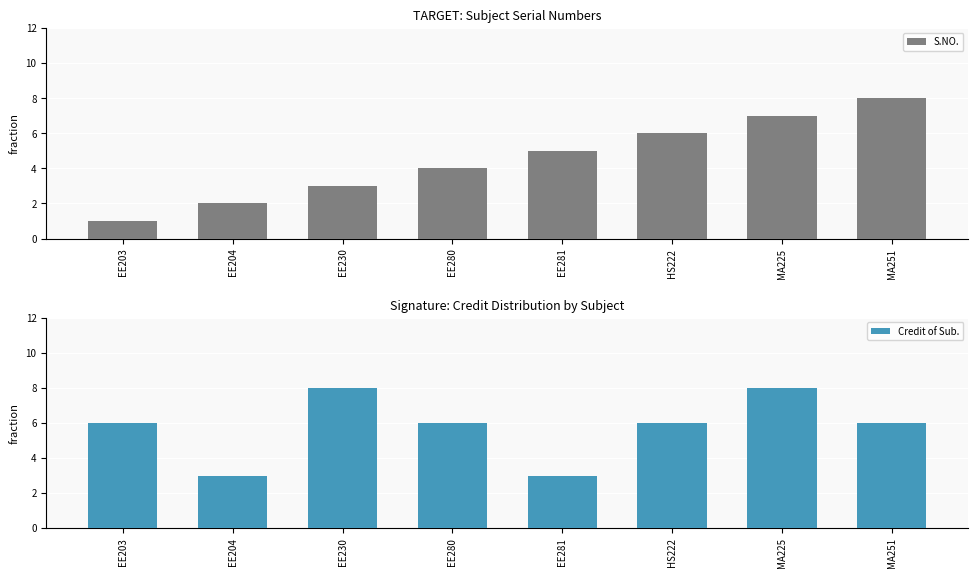

Which series has the largest total across all categories?

Credit of Sub.